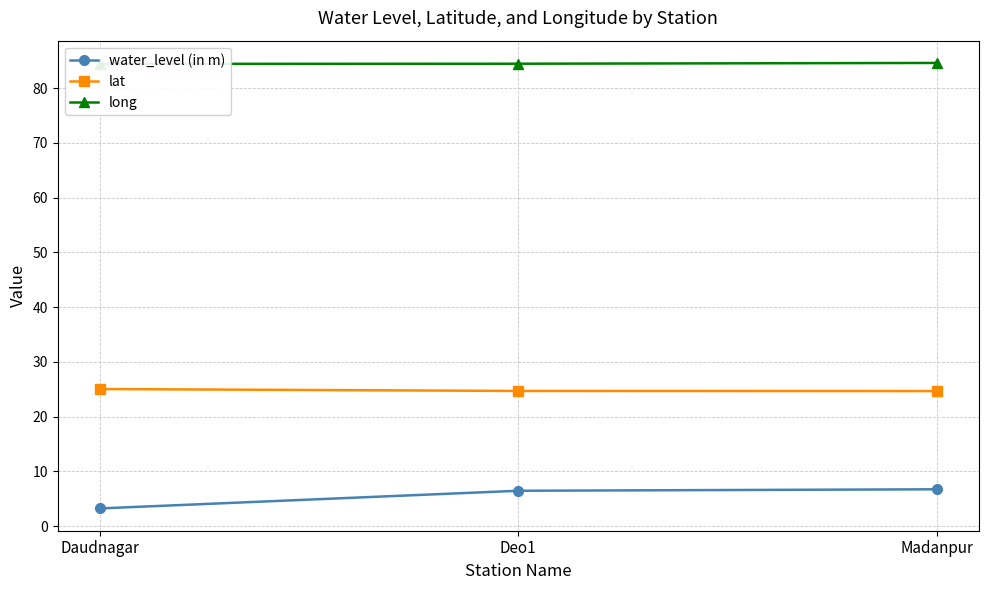

At which label is water_level (in m) closest to 4?

Daudnagar